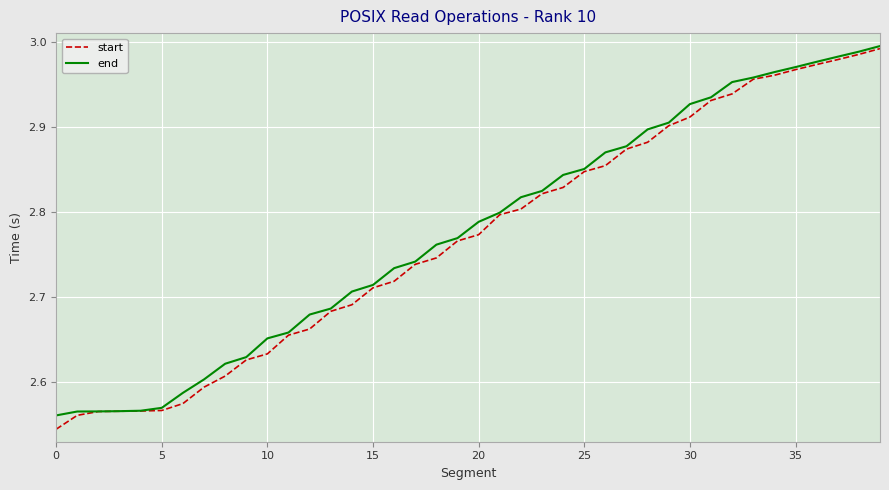

What are all the series names shown in the legend?

start, end